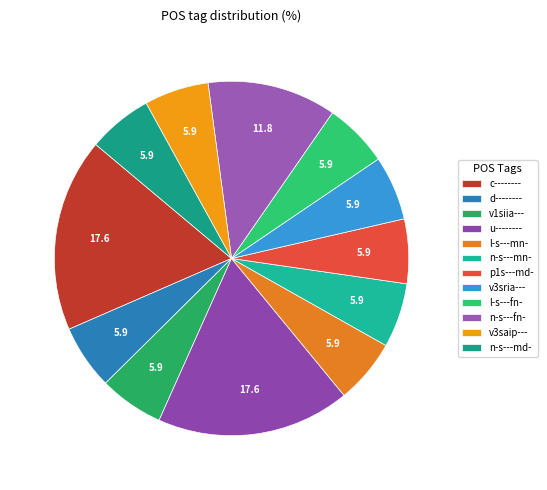

Does any single category account for the majority?

No